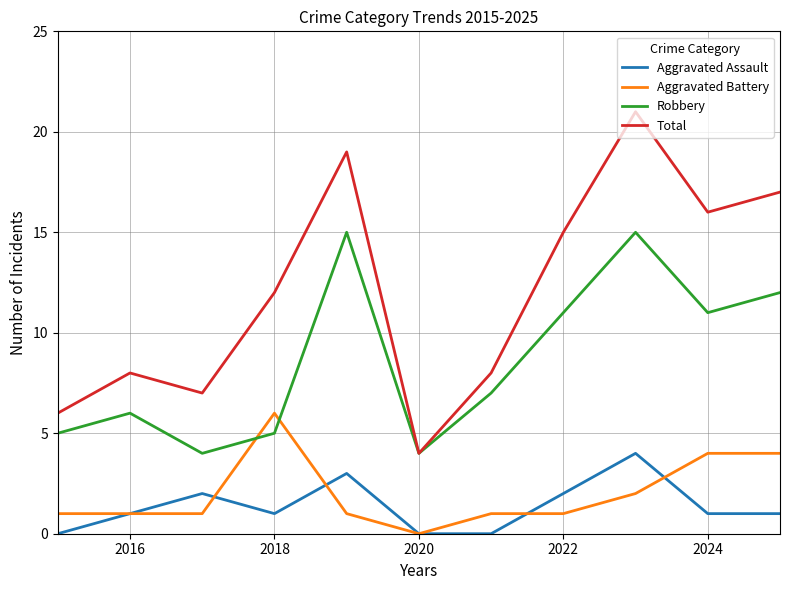

Which series has the largest total across all categories?

Total